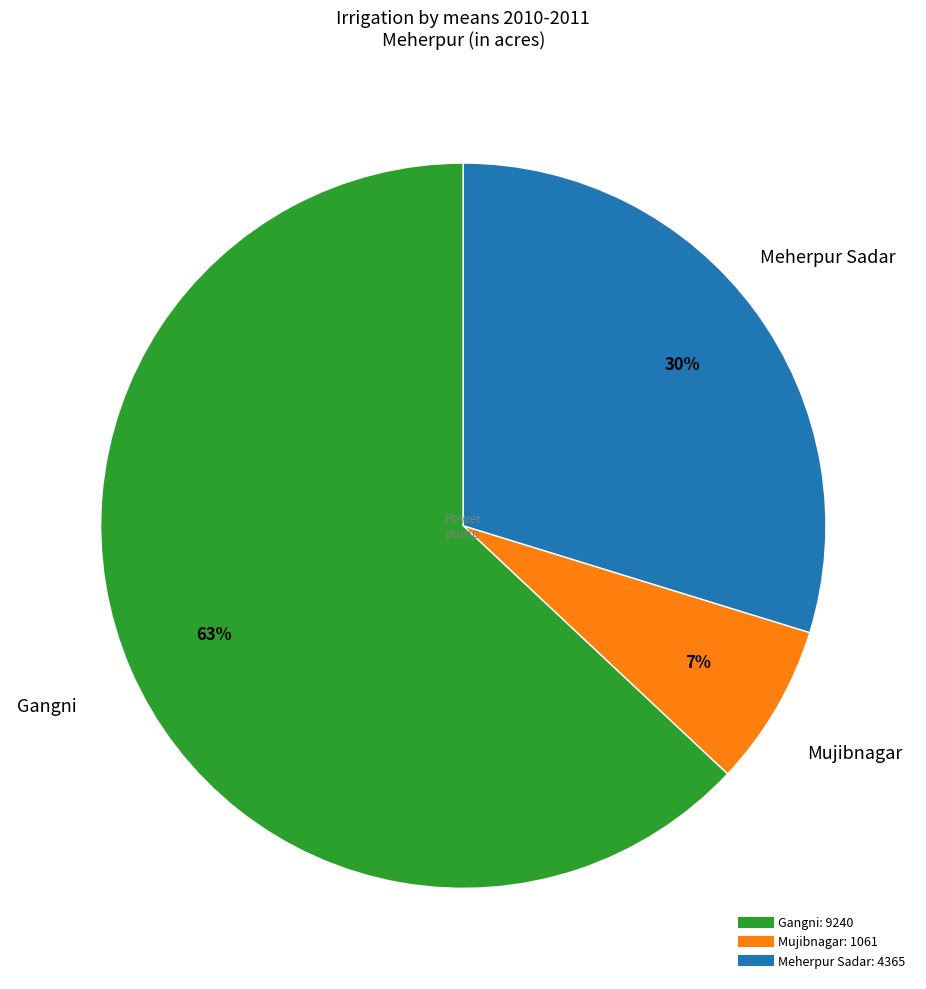

Which has a higher value, Meherpur Sadar or Gangni?

Gangni